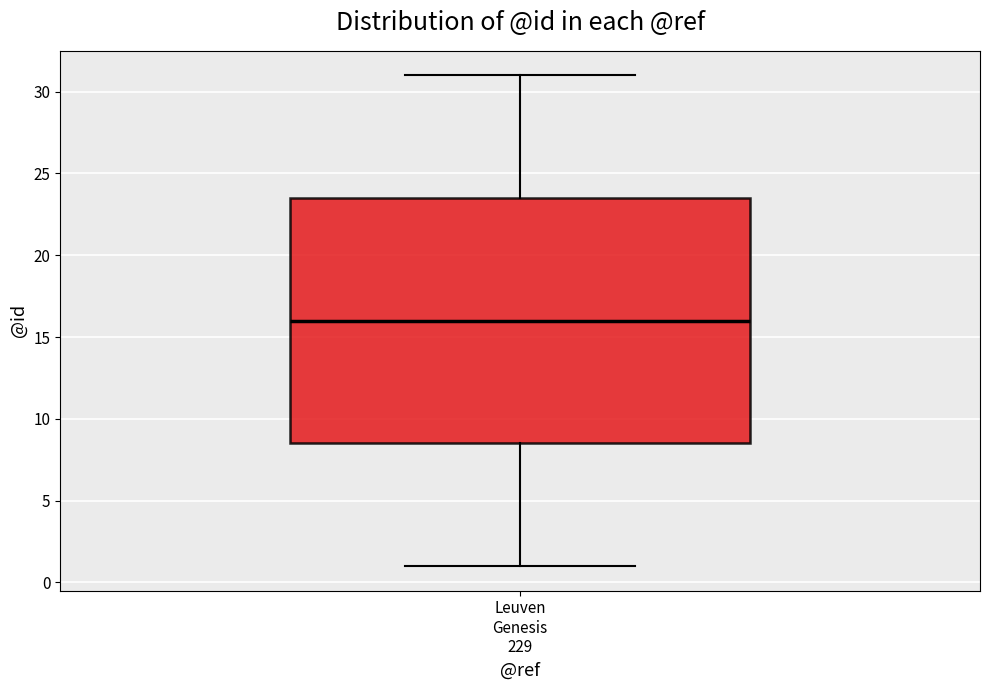

Where is the lower edge of the box for Leuven Genesis 229 on the y-axis? The values are not printed on the chart, so give them approximately, as read against the axis.

8.5